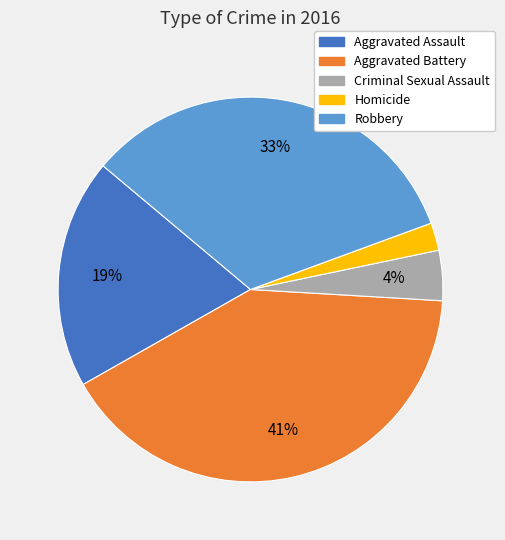

The Aggravated Assault slice represents 19% of the pie. True or false?

True